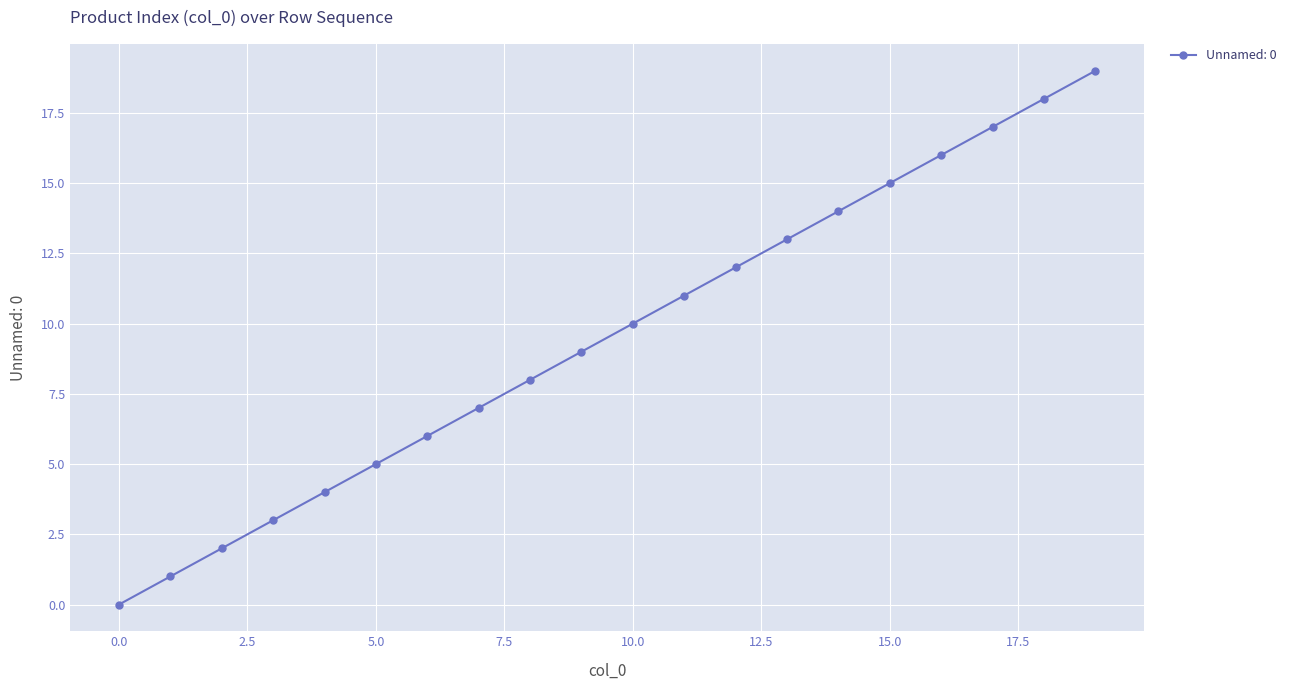

Does the chart have visible grid lines?

Yes